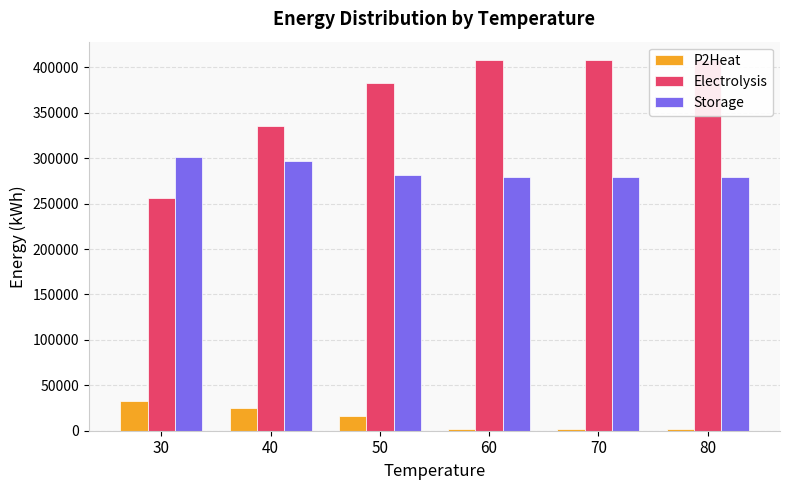

What is the sum of the Storage values at 80 and 50?

560777.8